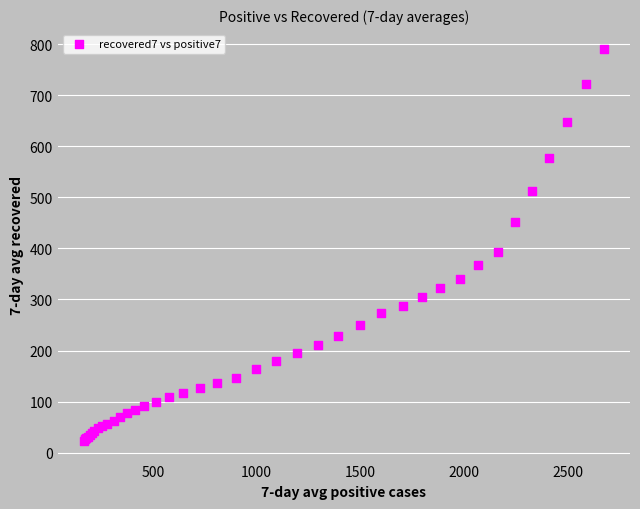

What Y value in the scatter plot is closest to 407?

392.0